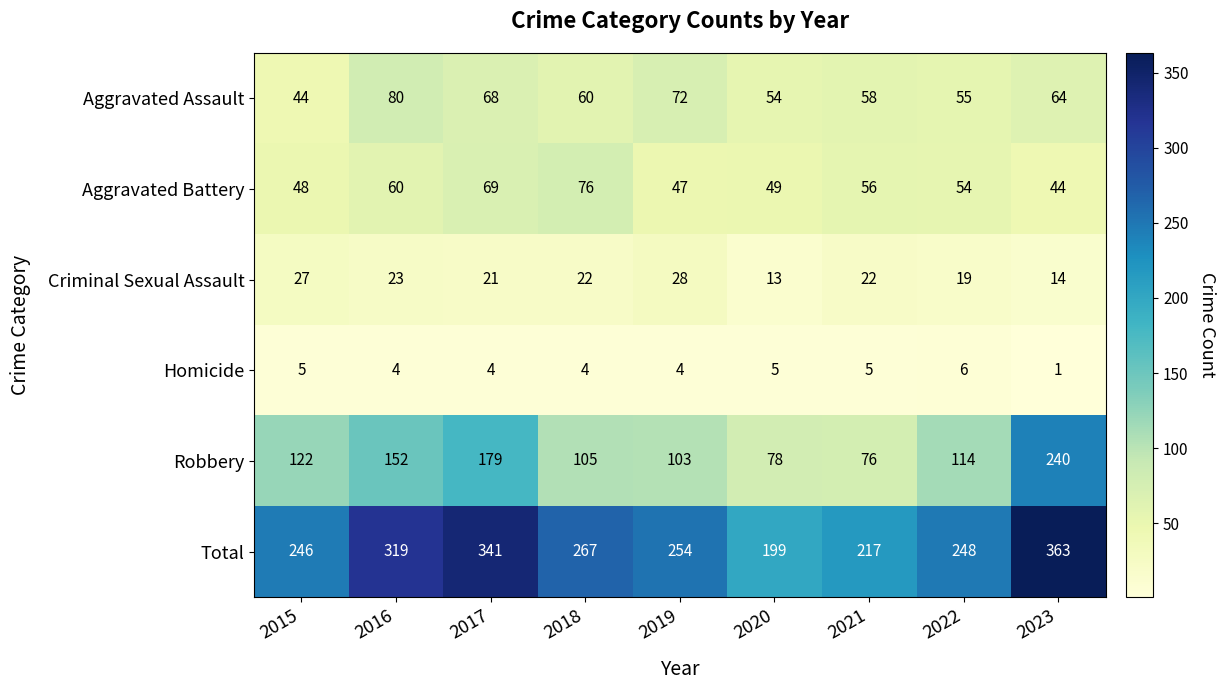

What is the difference between the second highest and second lowest values in the Total series?

124